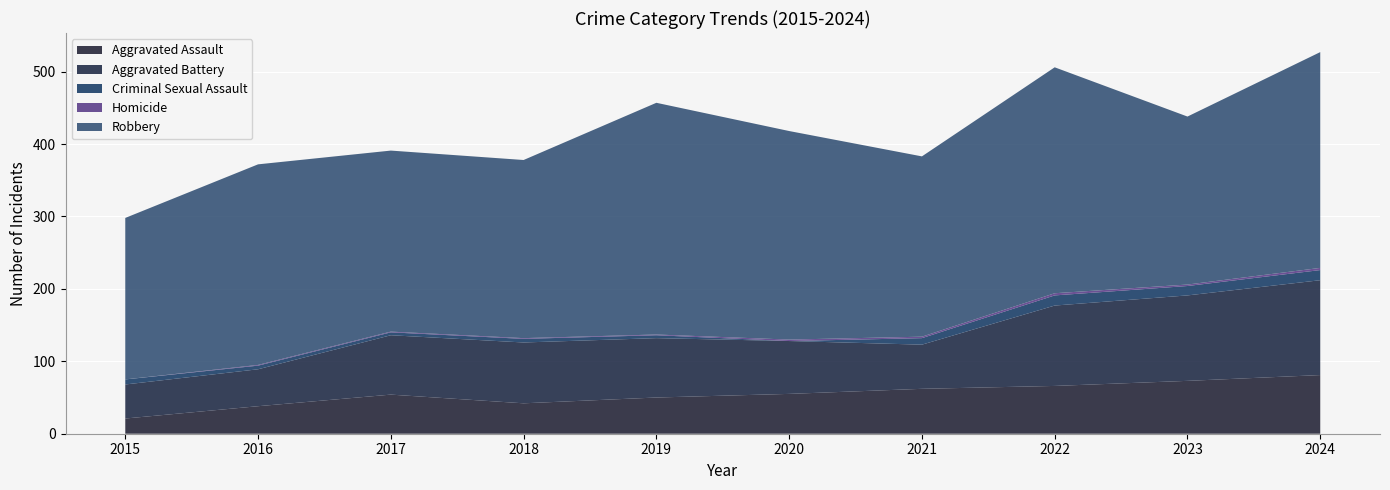

Reading left to right, transcribe all the data shown in this chart.

Aggravated Assault: 21	38	54	42	50	55	62	66	73	81
Aggravated Battery: 47	51	82	84	82	73	61	111	118	131
Criminal Sexual Assault: 7	5	4	5	4	0	9	14	13	14
Homicide: 0	1	1	1	1	2	2	3	2	3
Robbery: 223	277	250	246	320	288	249	312	232	298